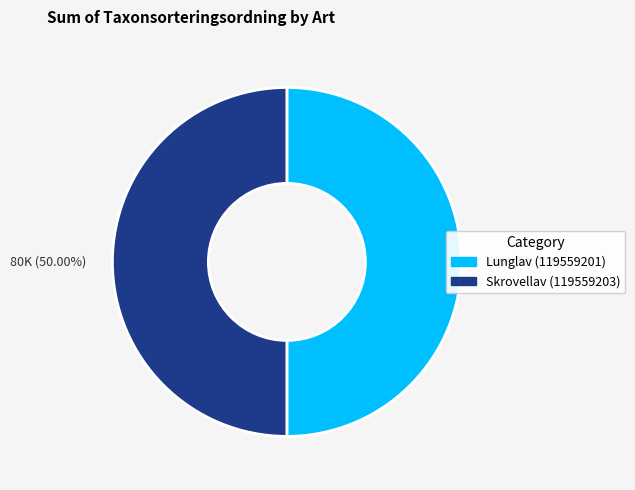

Approximately how many times larger is the value at Lunglav (119559201) compared to Skrovellav (119559203)?

1.0